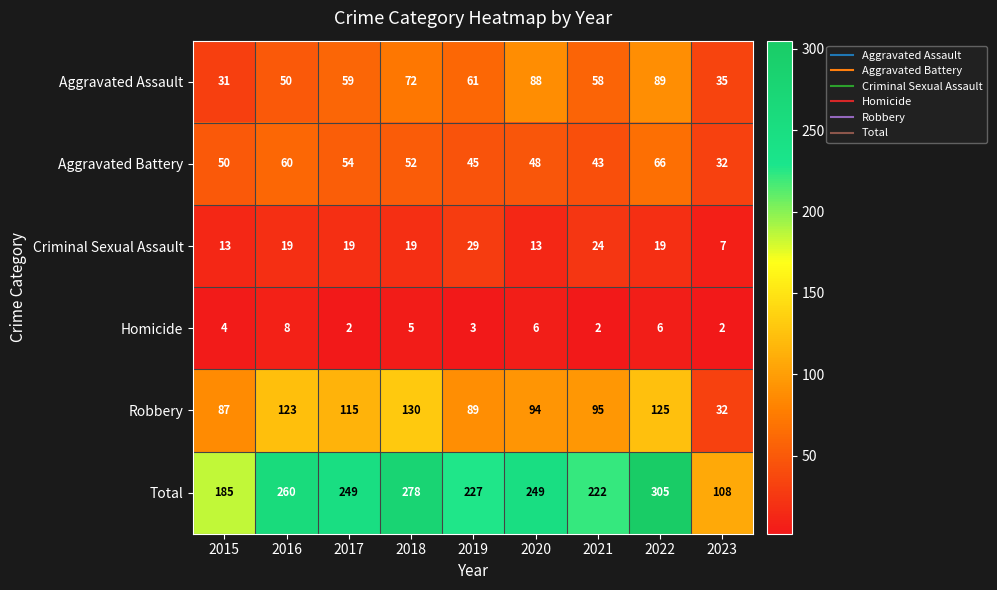

At 2021, list the series in order from largest to smallest.

Total, Robbery, Aggravated Assault, Aggravated Battery, Criminal Sexual Assault, Homicide